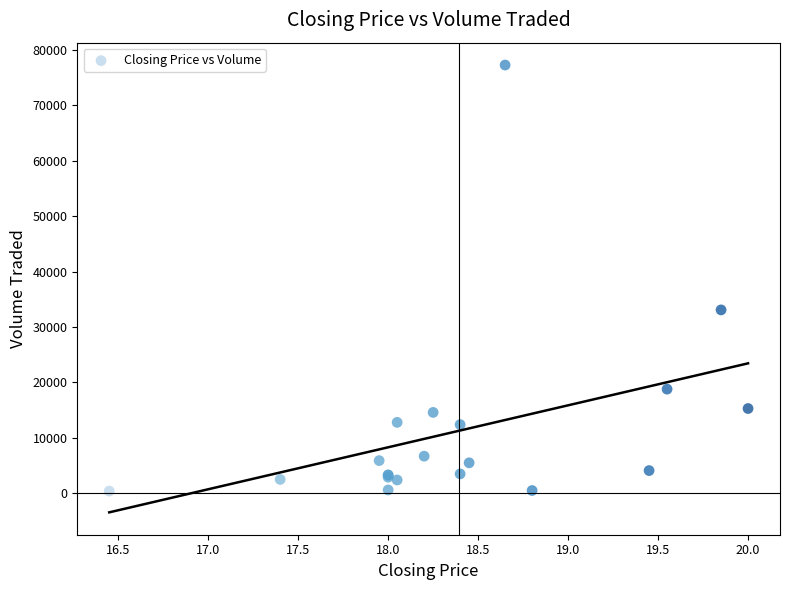

What Y value in the scatter plot is closest to 38850?

33100